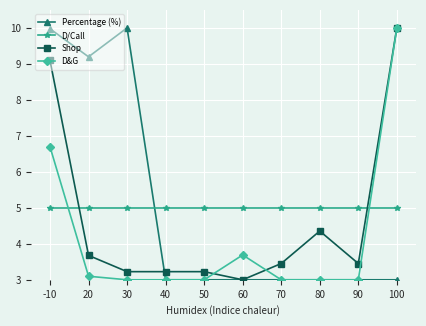

Is the value of D&G at 100 greater than the value of Percentage (%) at 40?

Yes